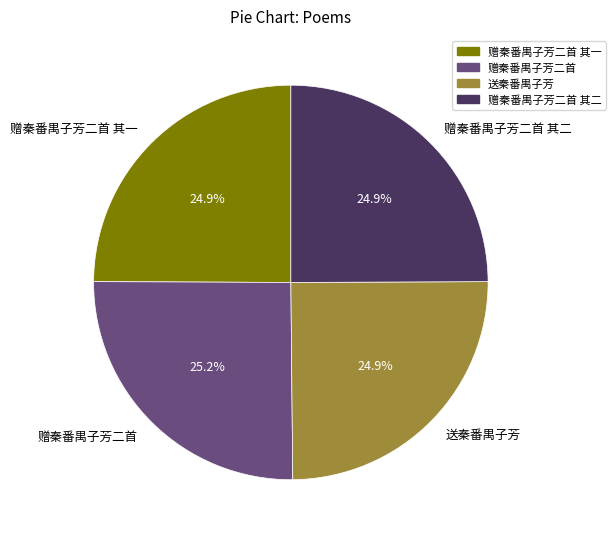

Approximately how many times larger is the value at 赠秦番禺子芳二首 compared to 赠秦番禺子芳二首 其二?

1.0